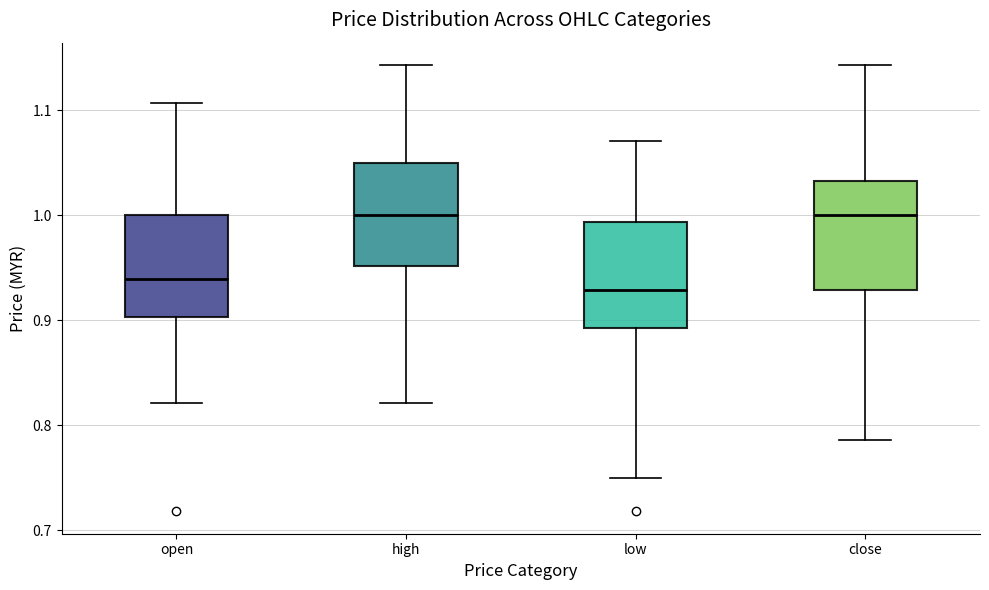

Where does the median line of the box for high sit on the y-axis? The values are not printed on the chart, so give them approximately, as read against the axis.

1.00